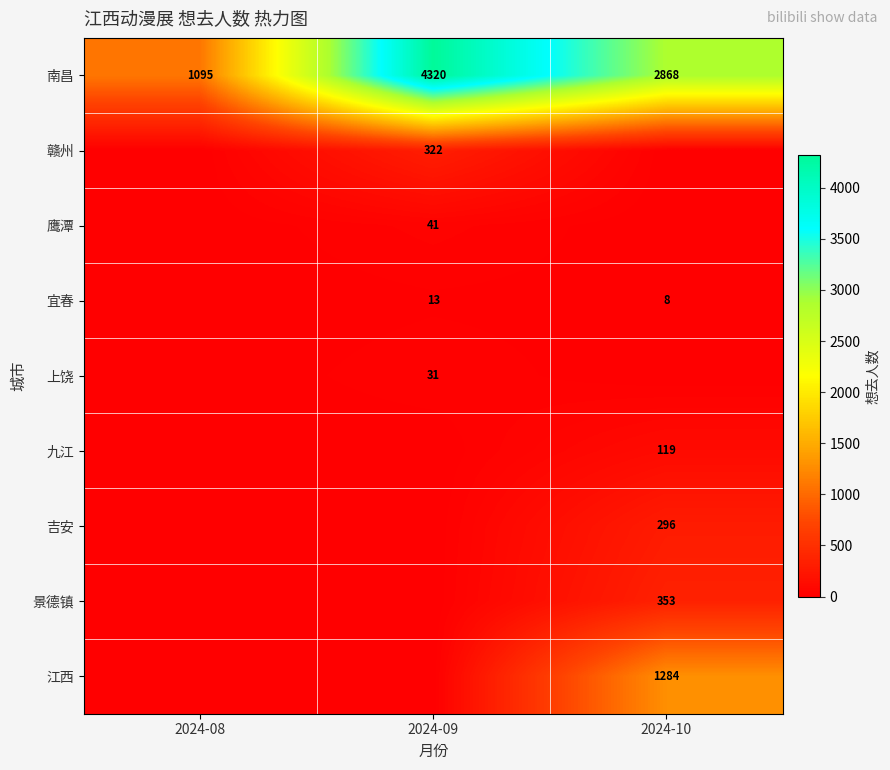

What is the lowest value of the 南昌 series?

1095